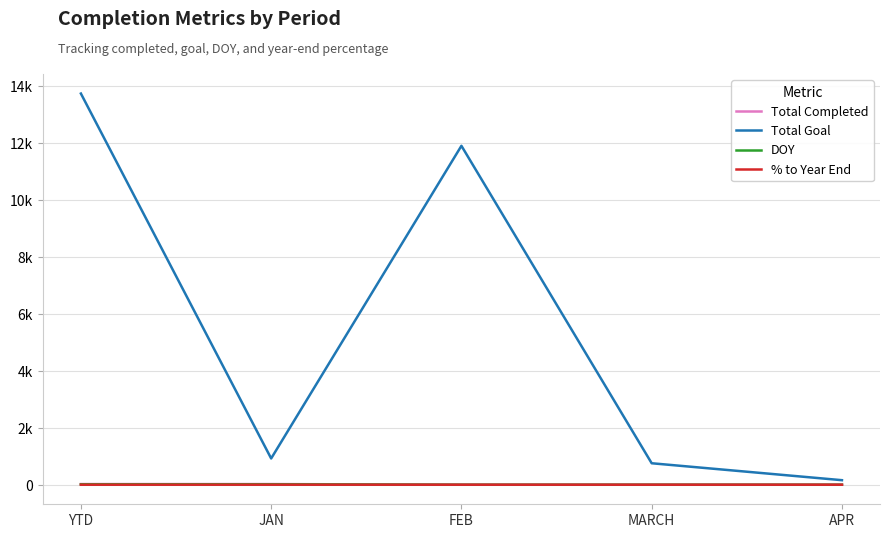

Which category has the highest value in the DOY series?

YTD